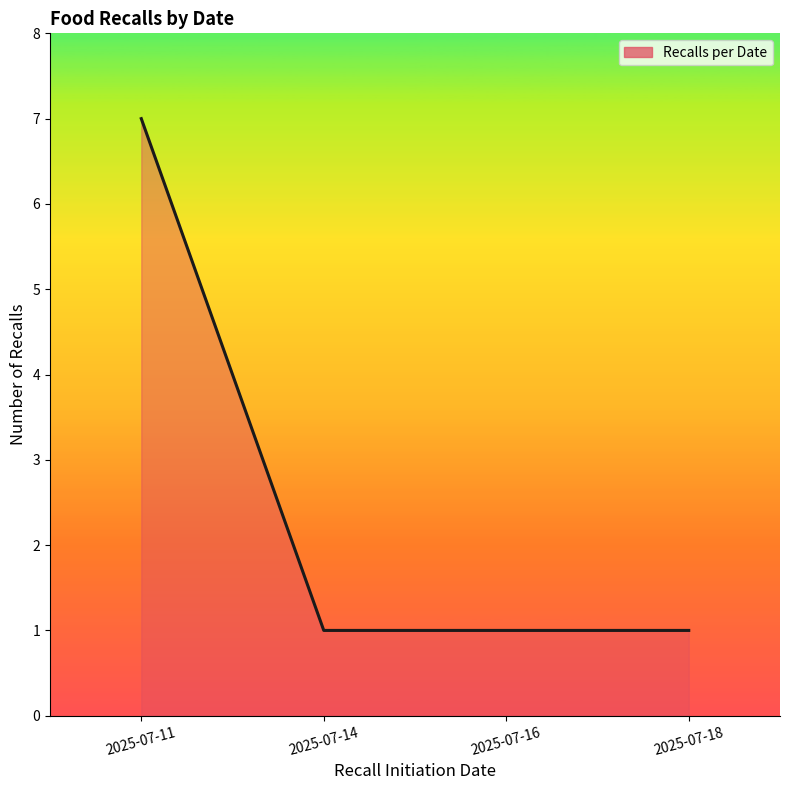

How many series are shown in this chart?

1